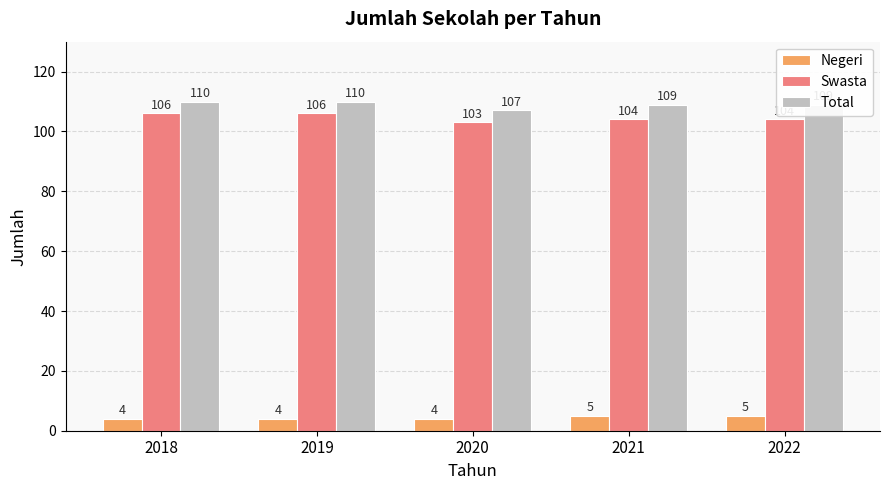

What is the total value across all series at 2018?

220